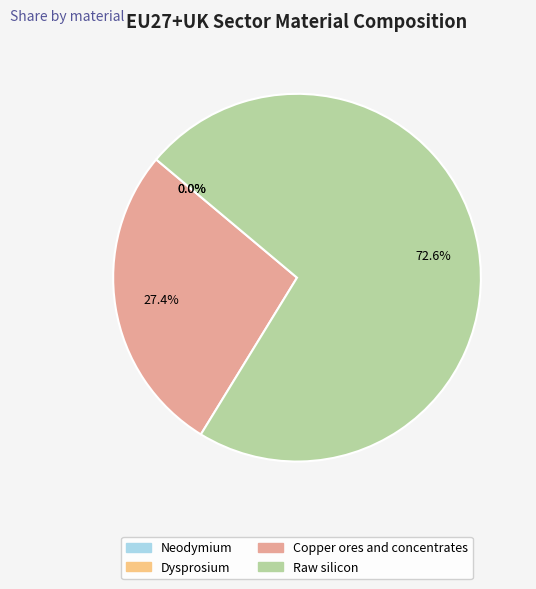

To the nearest percent, what percentage of the pie is Copper ores and concentrates?

27%